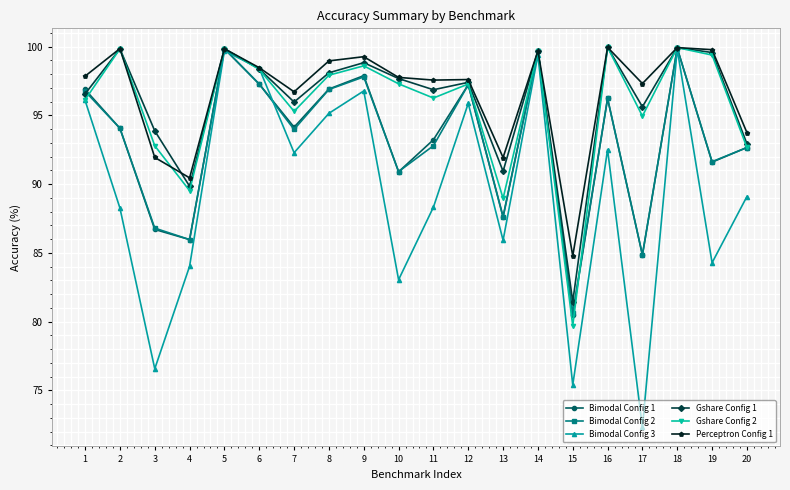

At how many categories does at least one series exceed 82?

20